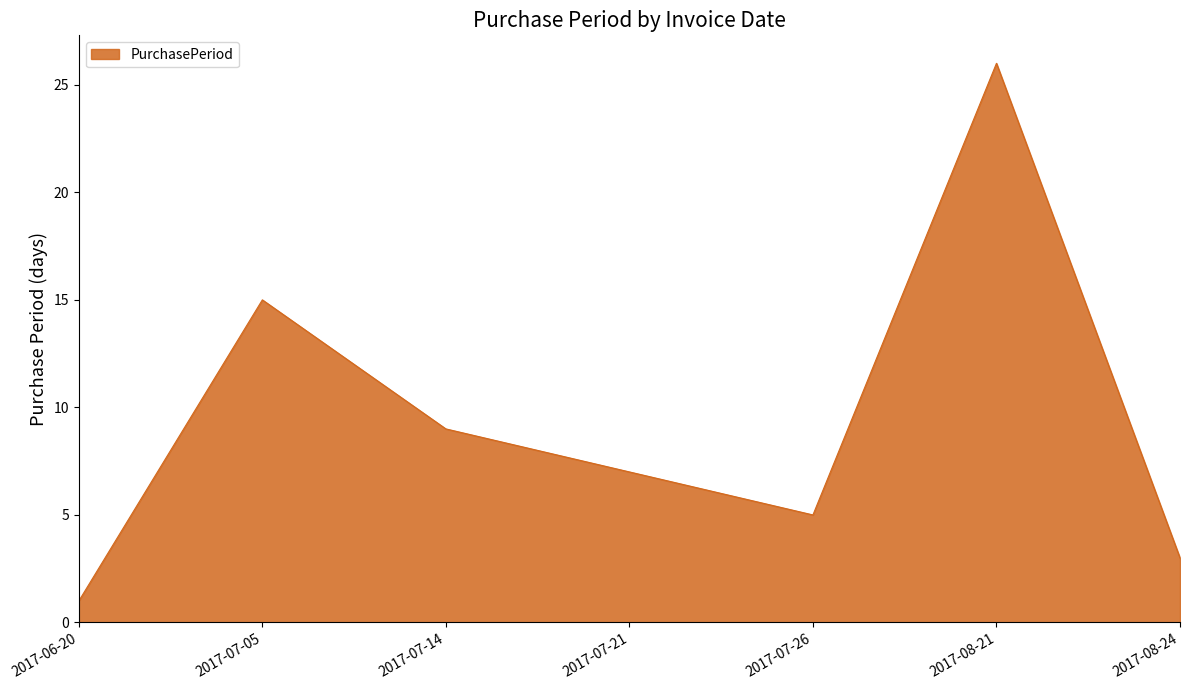

What is the change in value from 2017-06-20 to 2017-07-26?

+4